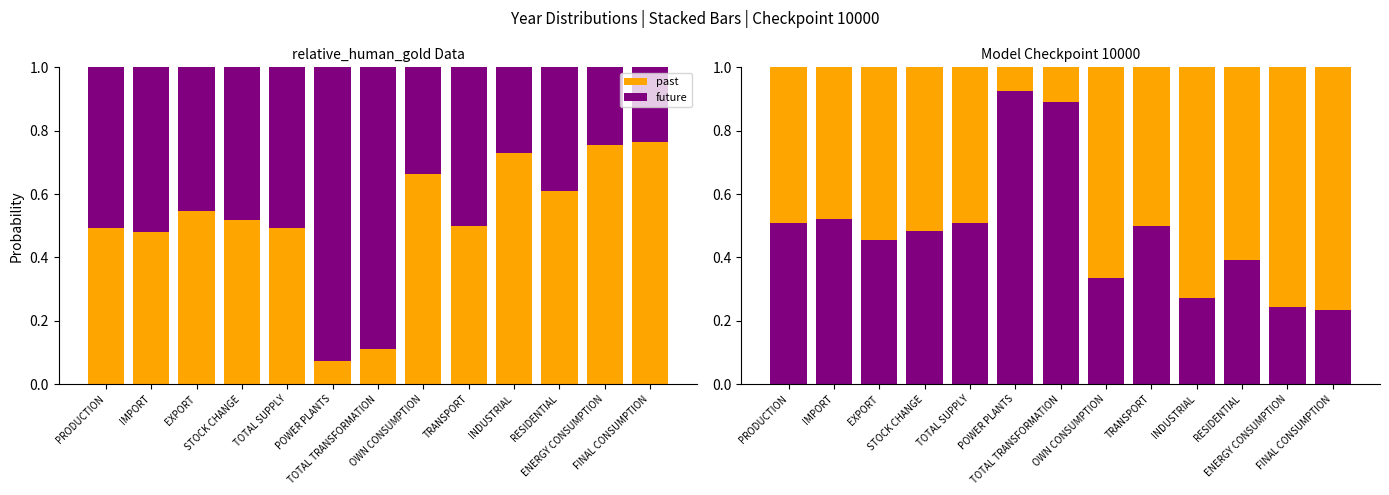

Is the value of future at STOCK CHANGE greater than the value of past at FINAL CONSUMPTION?

No